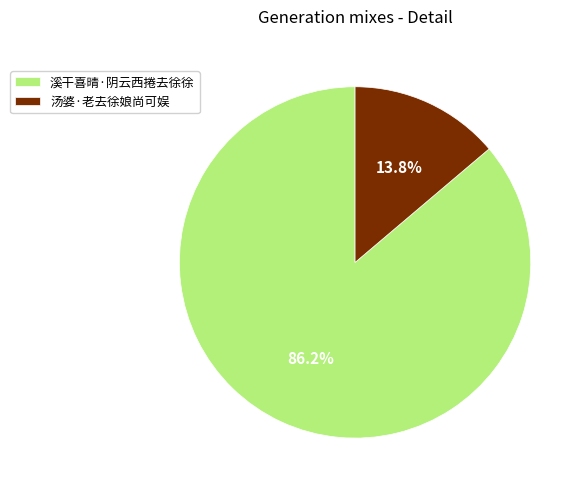

To the nearest percent, what is the combined percentage of 溪干喜晴·阴云西捲去徐徐 and 汤婆·老去徐娘尚可娱?

100%